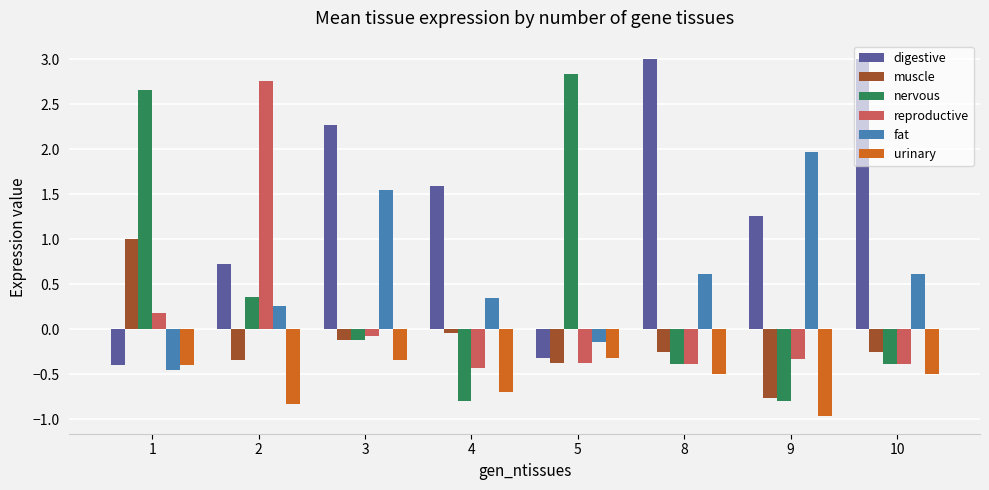

What is the difference between the highest and lowest values at 4?

2.4